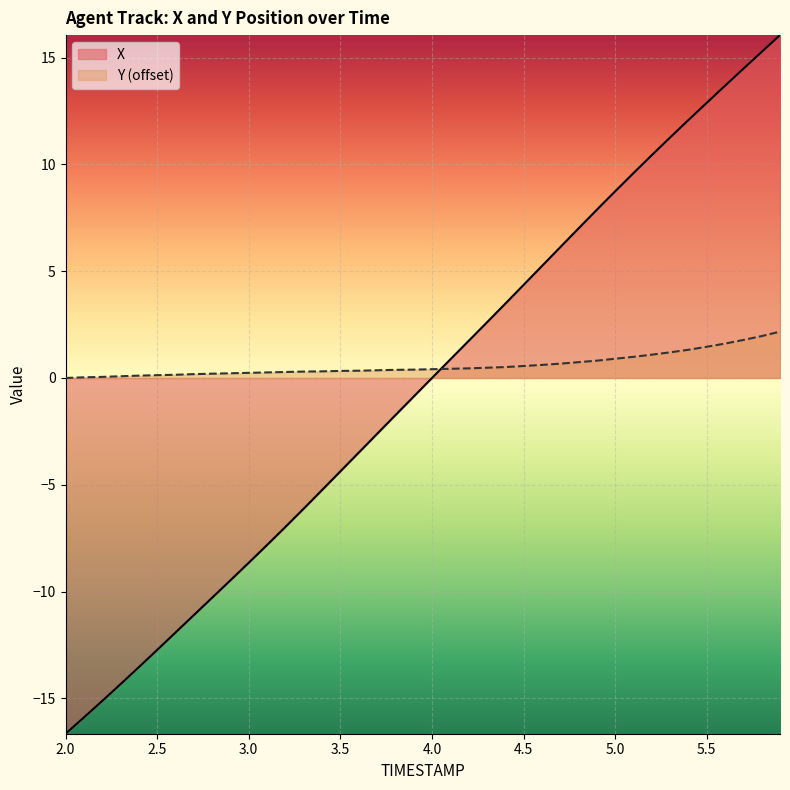

How many lines are shown in the chart?

2